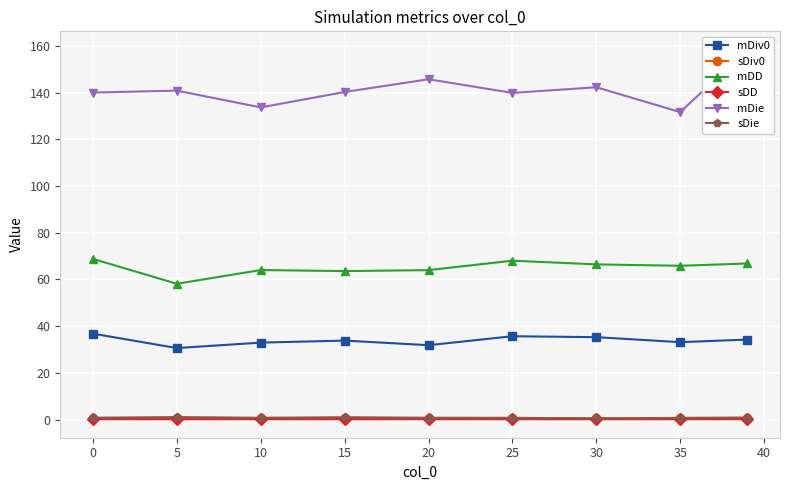

What is the difference between the second highest and second lowest values in the sDie series?

0.3